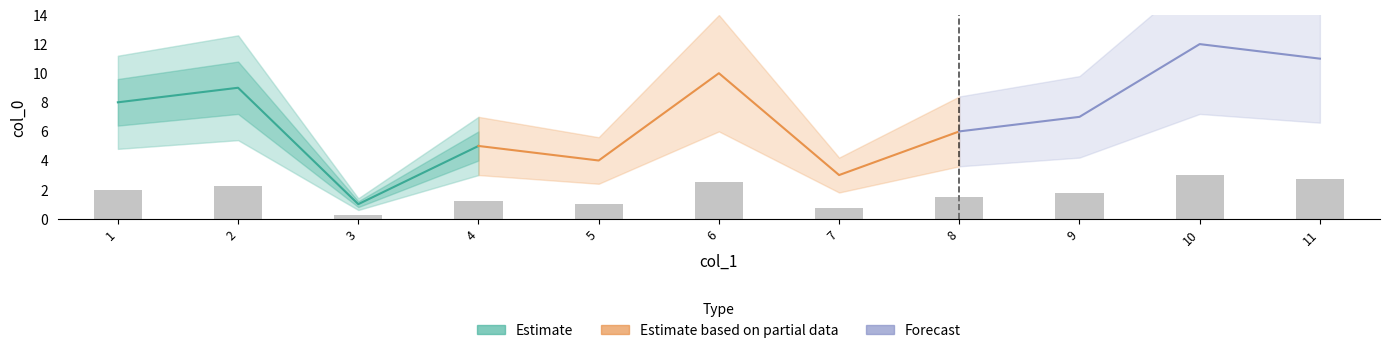

Read the value at 6.

2.5